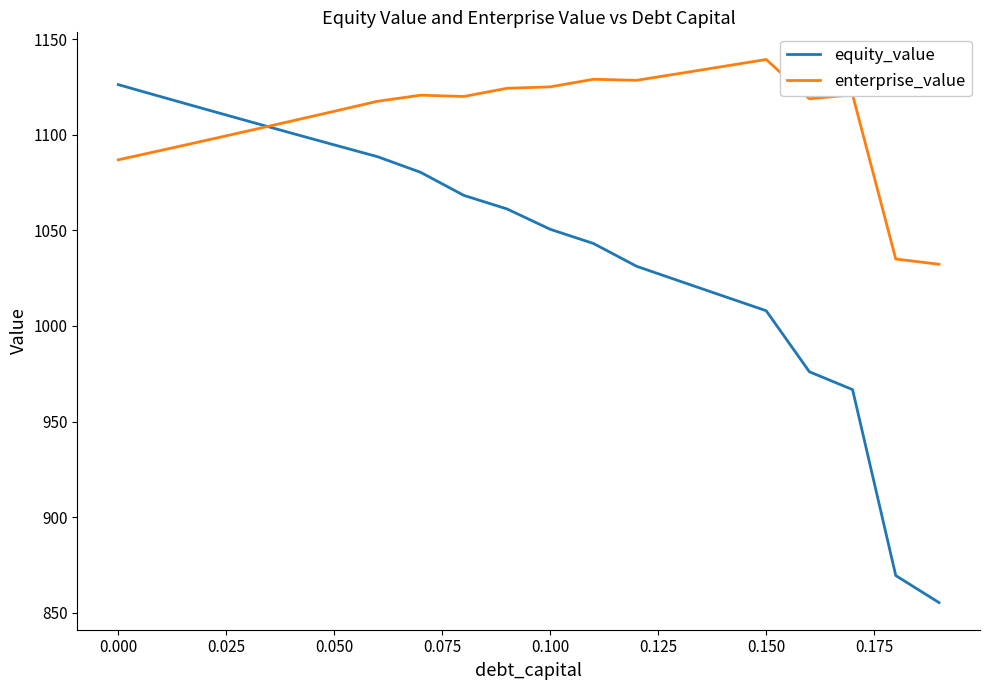

What is the highest value of the enterprise_value series?

1139.3